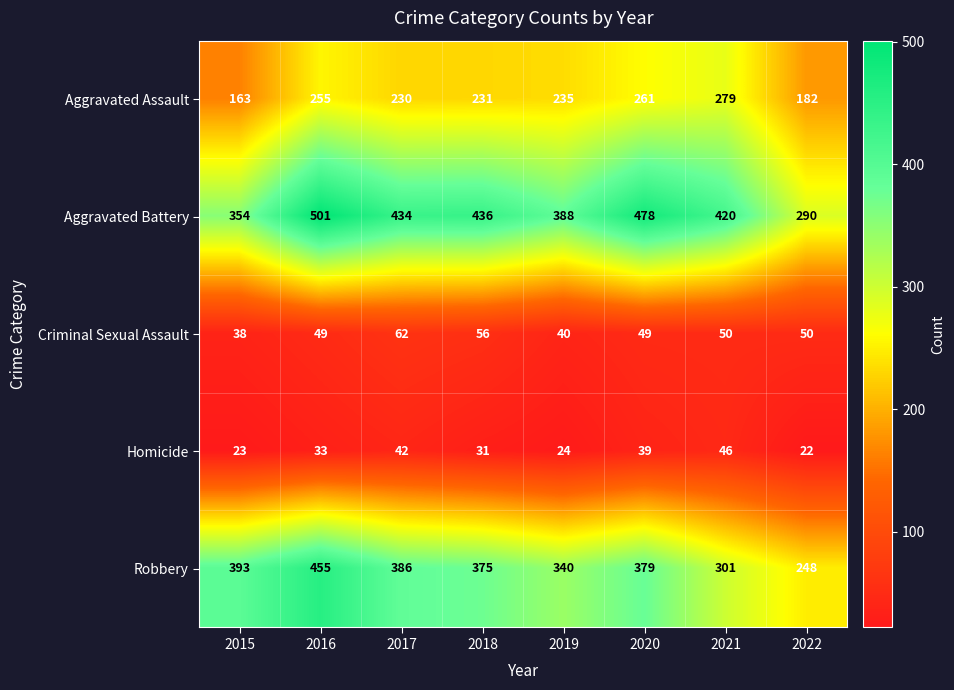

At how many categories does at least one series exceed 284?

8